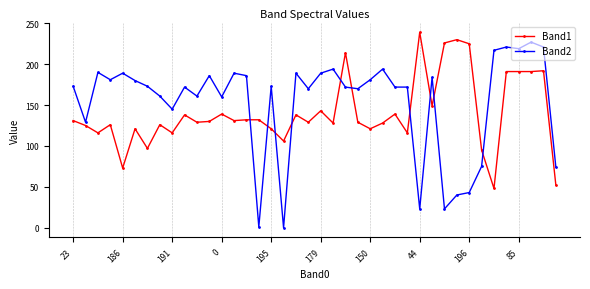

True or false: Band1 has more than 0 points higher than both neighbors.

True